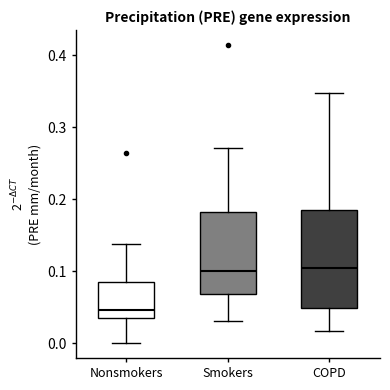

Reading left to right, transcribe this box plot: for each box, give where its median line is, the range the box spans, and where its two whiskers end, as read against the y-axis. The values are not printed on the chart, so give them approximately, as read against the axis.

Nonsmokers: median 0.05, box 0.03 to 0.09, whiskers 0.00 to 0.14
Smokers: median 0.10, box 0.07 to 0.18, whiskers 0.03 to 0.27
COPD: median 0.10, box 0.05 to 0.18, whiskers 0.02 to 0.35